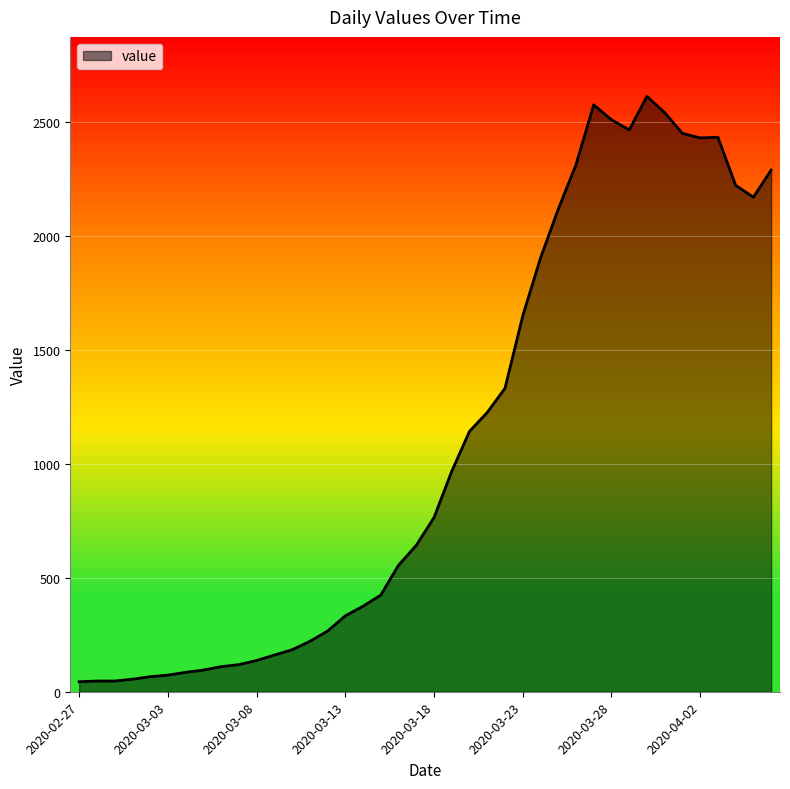

What is the maximum value shown in the chart?

2611